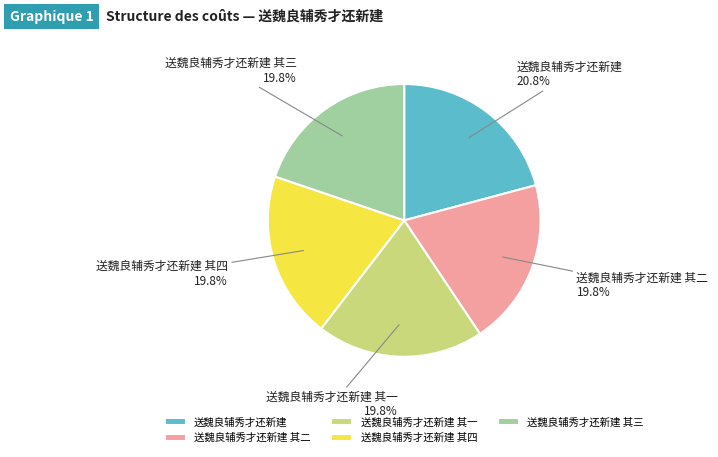

The 送魏良辅秀才还新建 其四 slice represents 31% of the pie. True or false?

False